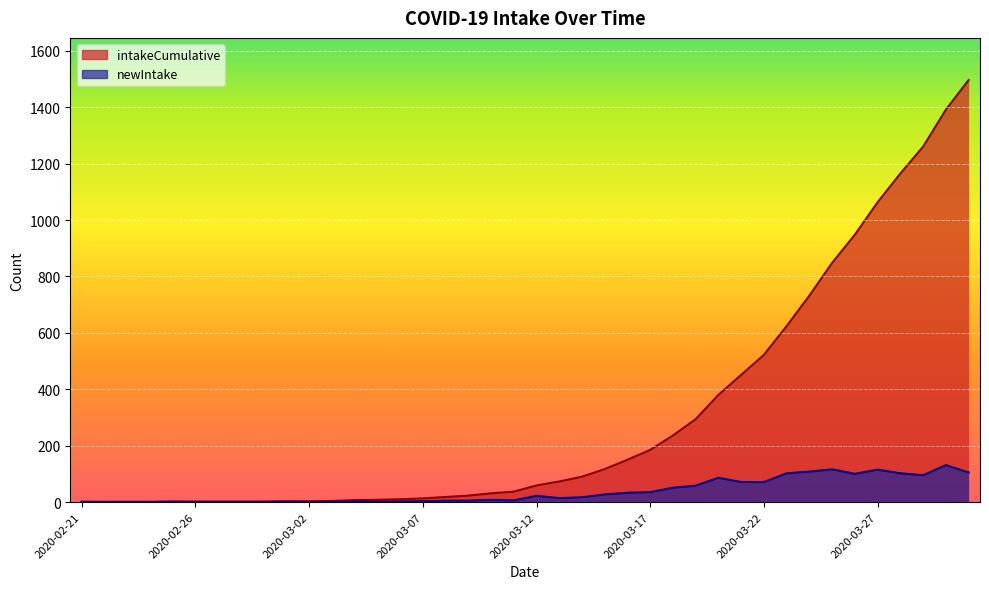

At which label does intakeCumulative first exceed 59?

2020-03-13